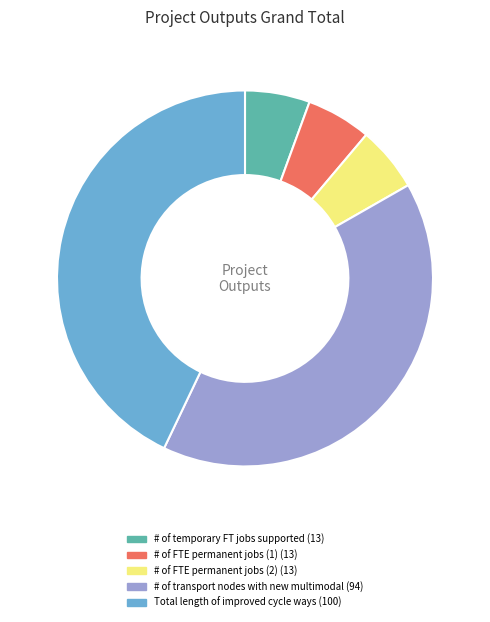

Between # of temporary FT jobs supported and Total length of improved cycle ways, which is larger?

Total length of improved cycle ways